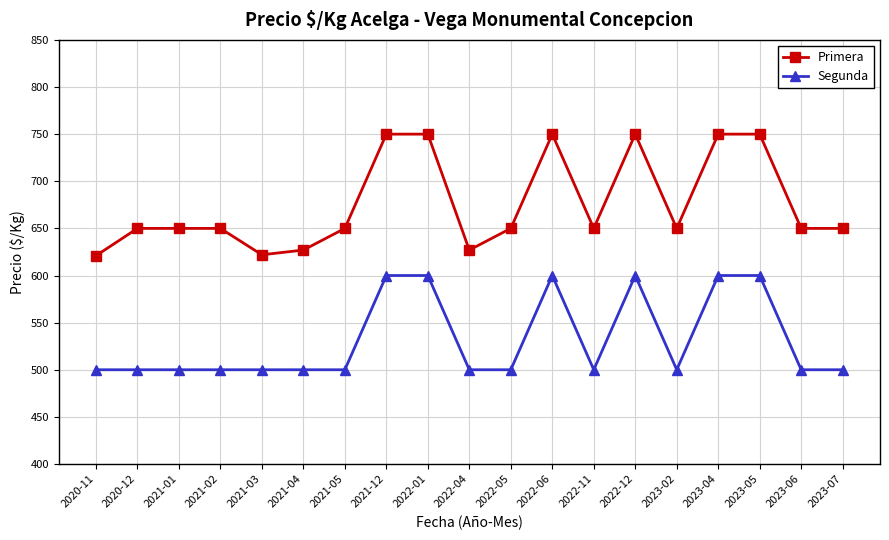

Rank the series at 2023-06 from lowest to highest value.

Segunda, Primera